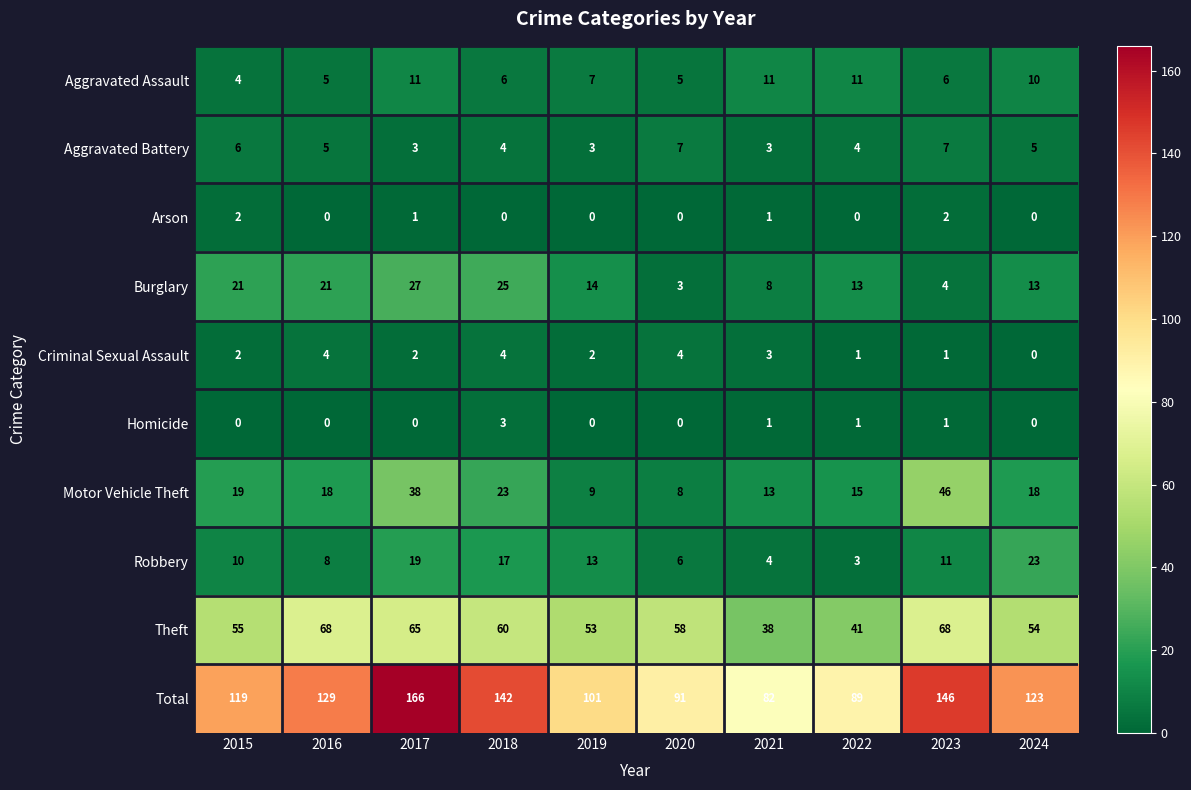

What is the total value across all series at 2015?

238